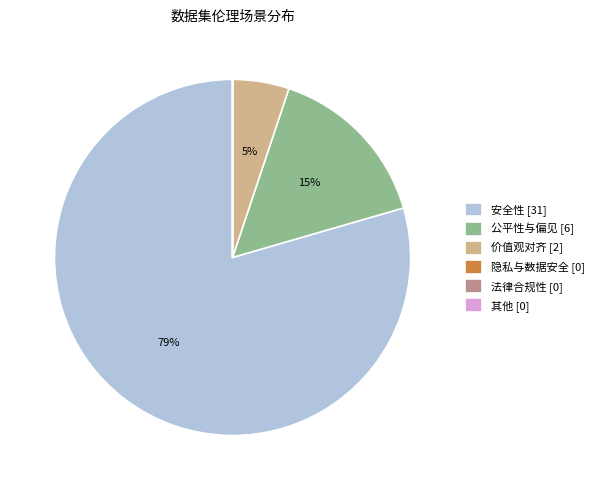

To the nearest percent, what portion does 价值观对齐 represent?

5%